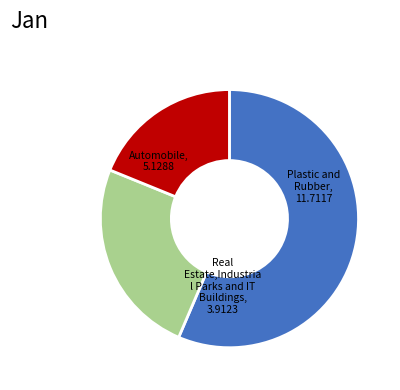

Is there any slice that represents more than half of the pie?

Yes